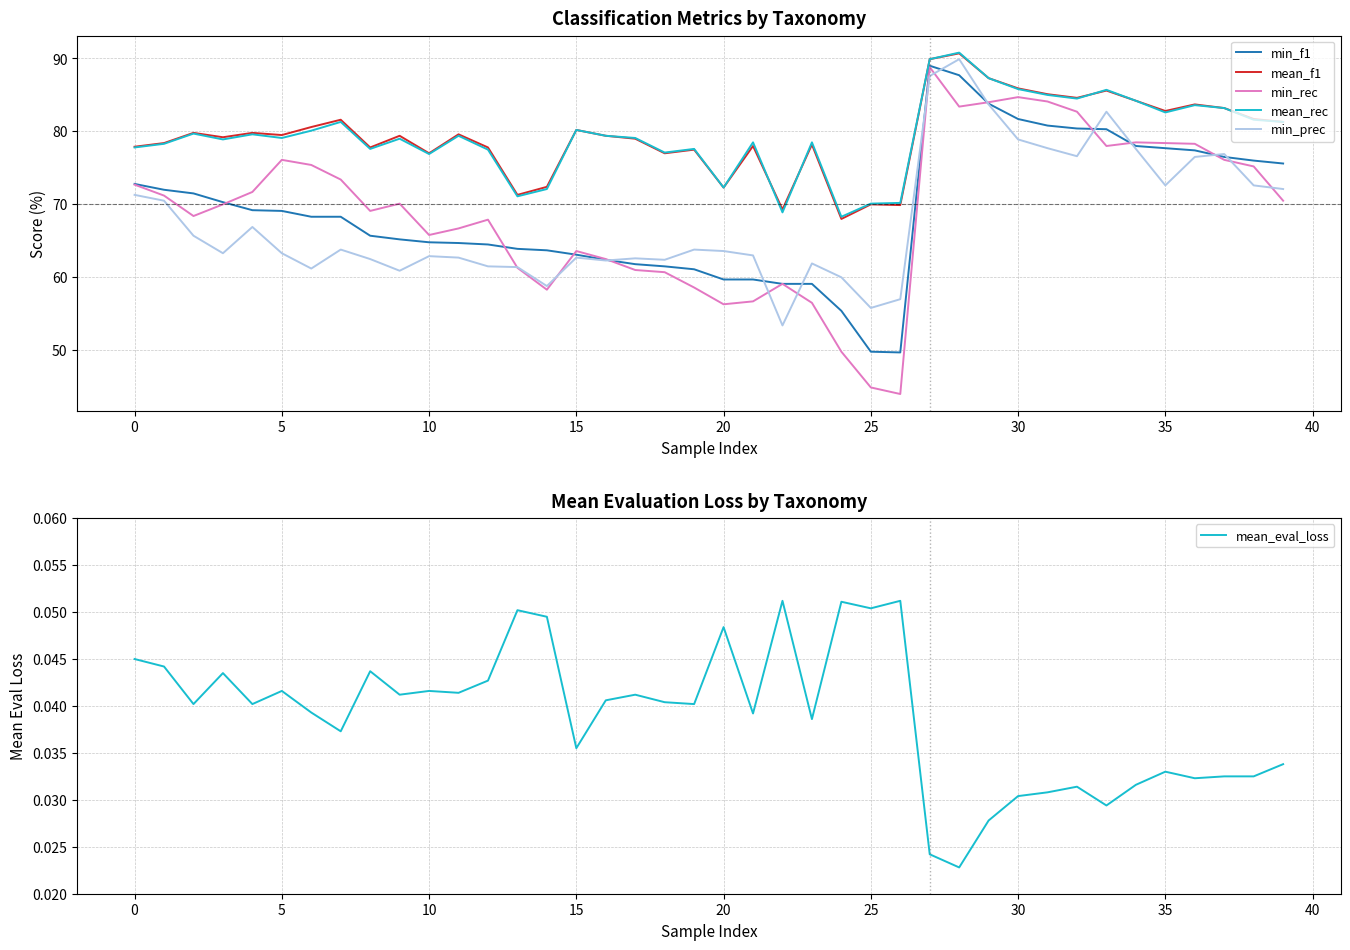

The value of min_rec at 10 is 20.7. True or false?

False